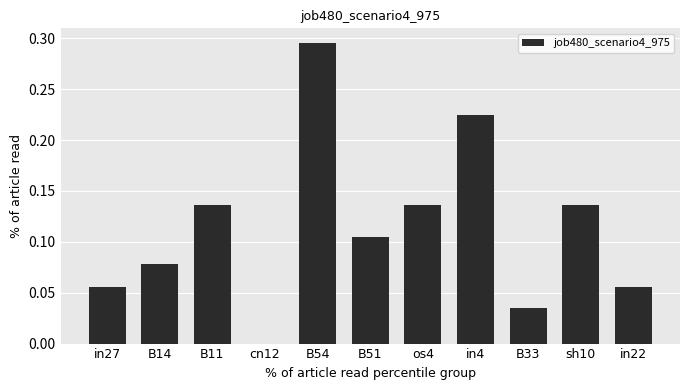

What is the sum of all values?

1.3